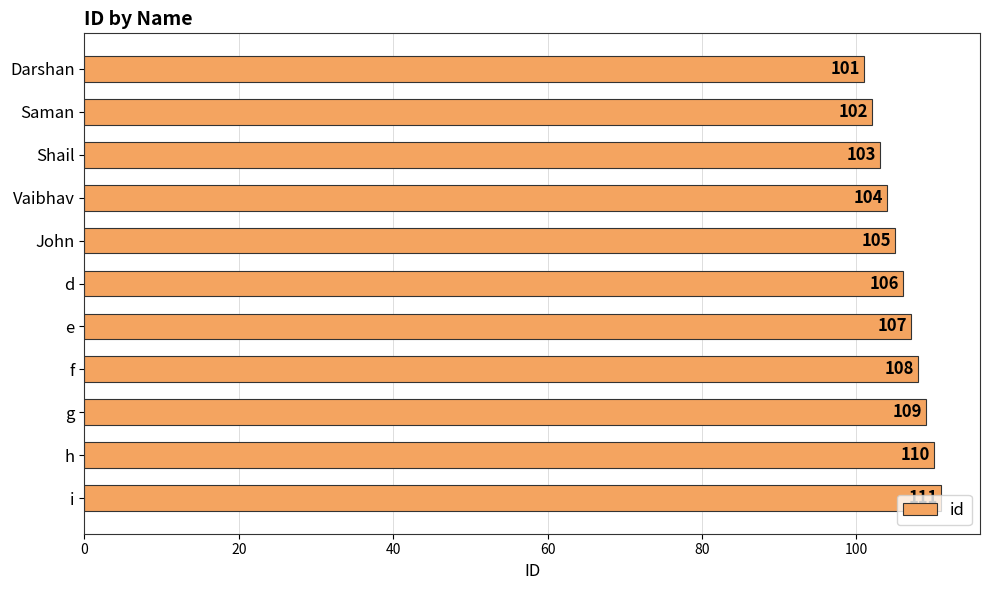

The chart shows a value of 52 at h. True or false?

False